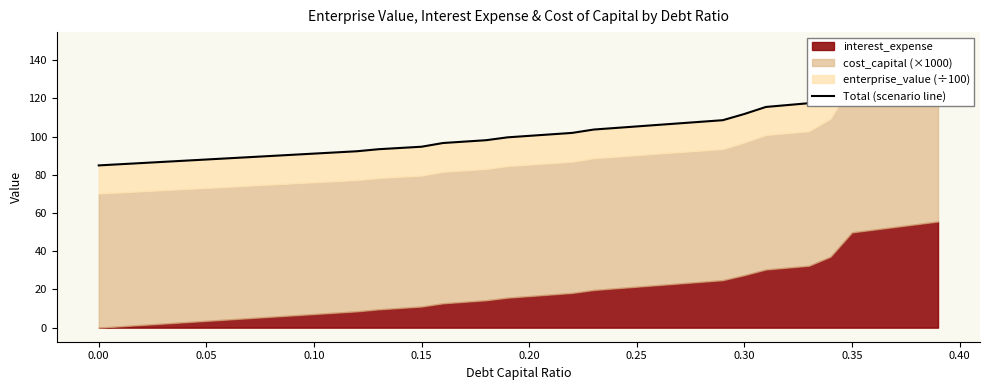

True or false: the data shows 195.2 at 31.

False